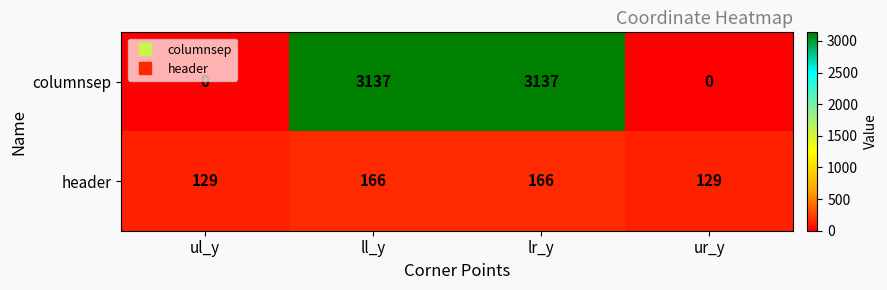

What is the minimum value for header?

129